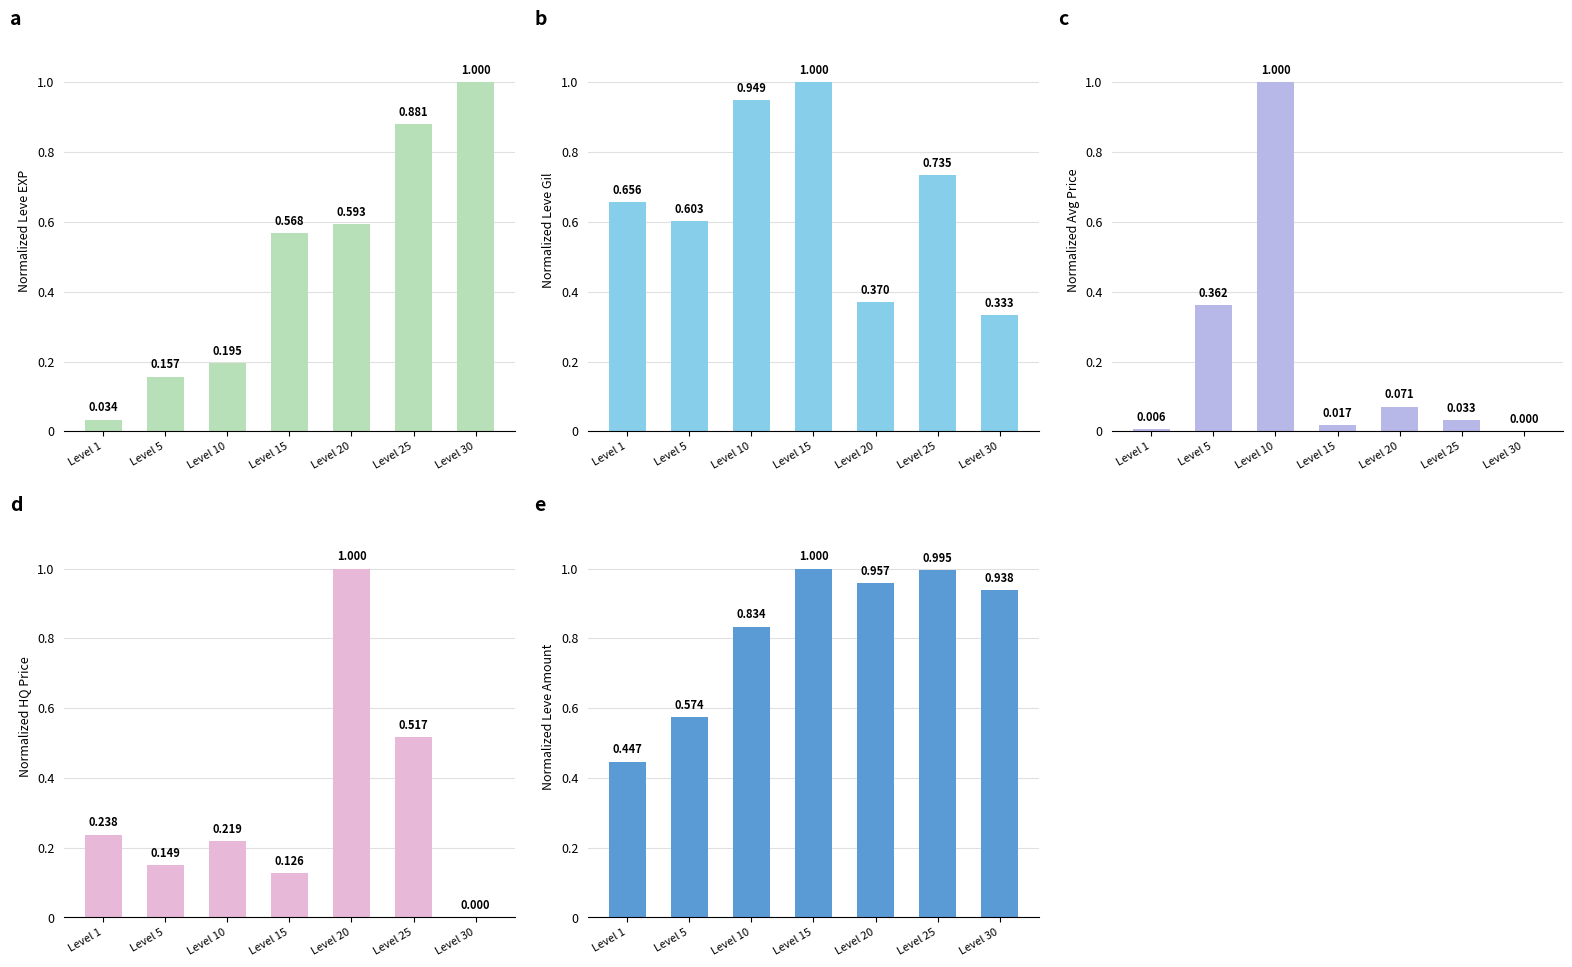

What is the difference between the highest and lowest values at Level 5?

0.5